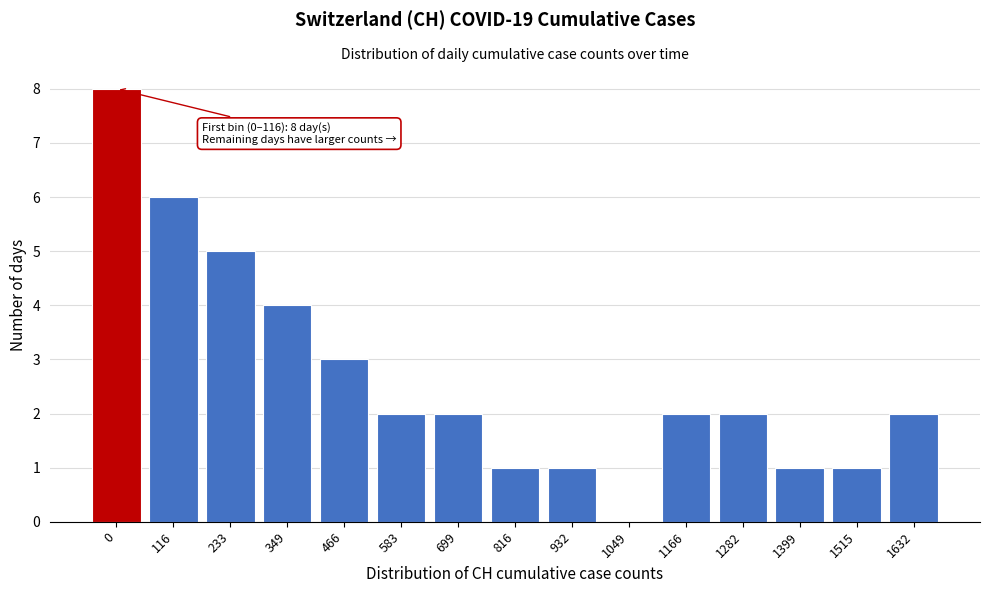

Reading right to left, transcribe all the data shown in this chart.

1632=2	1515=1	1399=1	1282=2	1166=2	1049=0	932=1	816=1	699=2	583=2	466=3	349=4	233=5	116=6	0=8